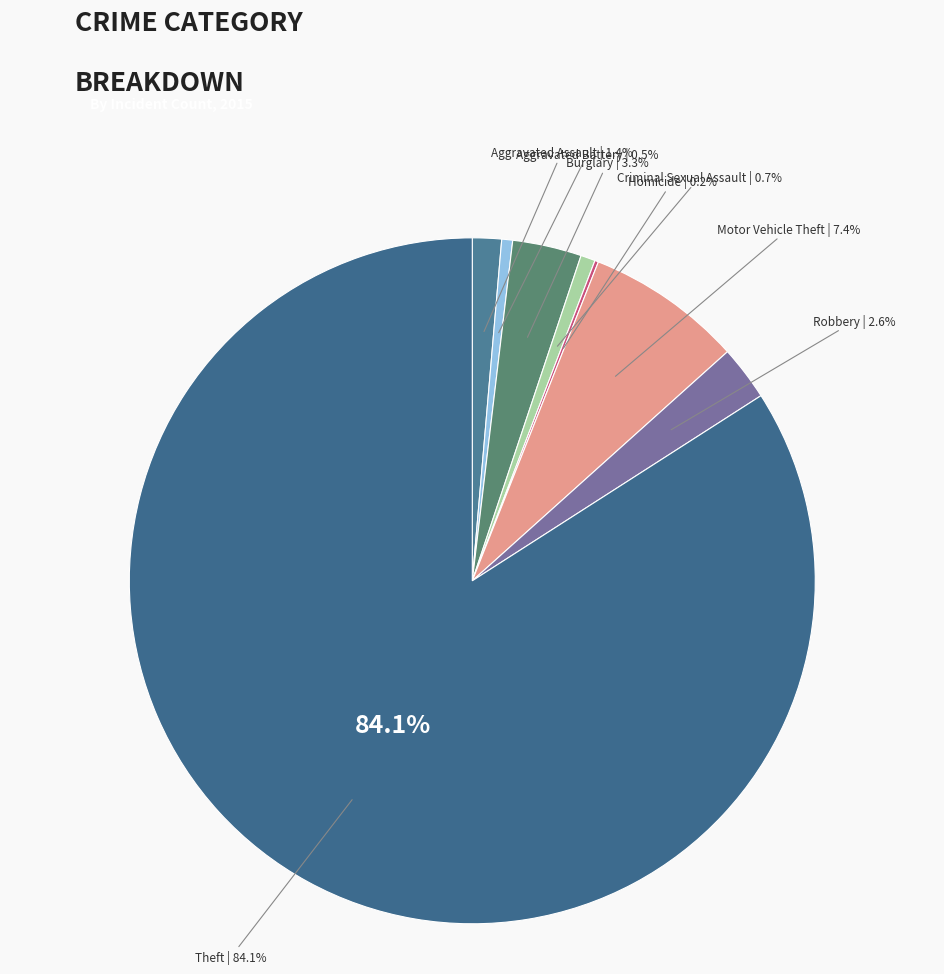

Which slice represents more than half of the pie?

Theft